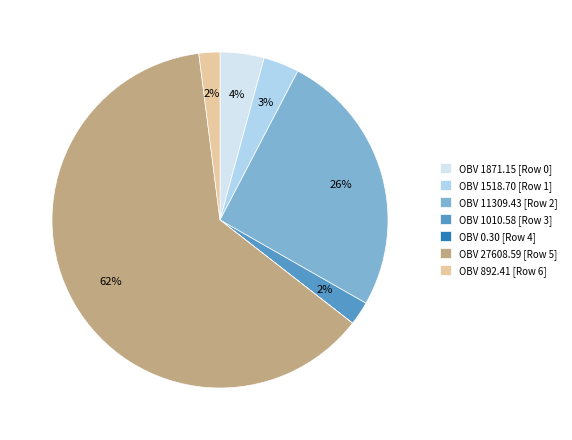

Do OBV 892.41 [Row 6] and OBV 1518.70 [Row 1] together represent more than half of the pie?

No